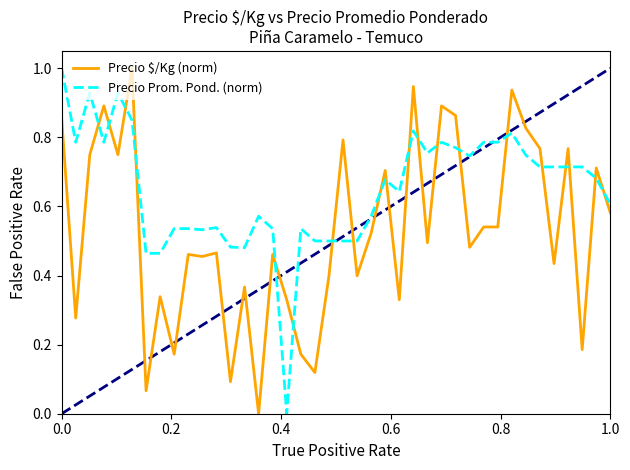

What is the greatest value displayed?

1.0